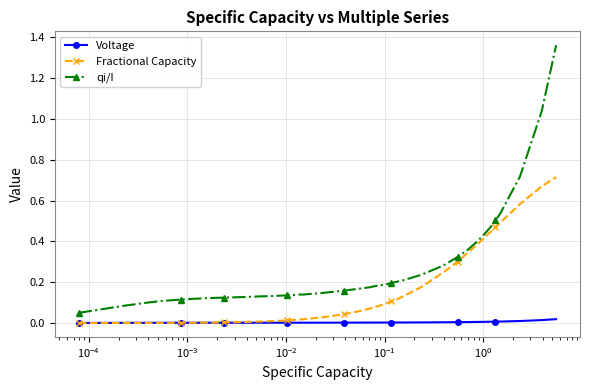

Which series has the largest total across all categories?

qi/I